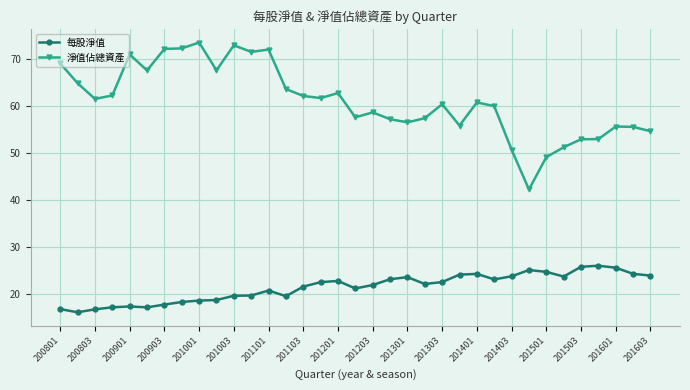

Which series has the largest total across all categories?

淨值佔總資產